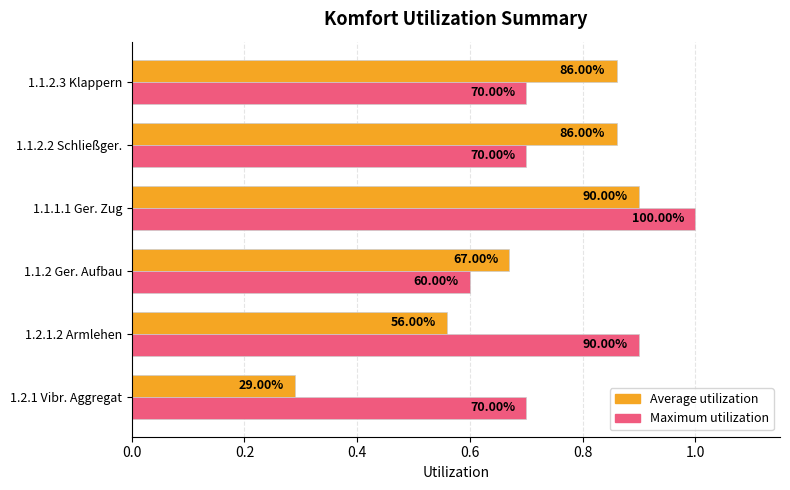

What are all the series names shown in the legend?

Average utilization, Maximum utilization